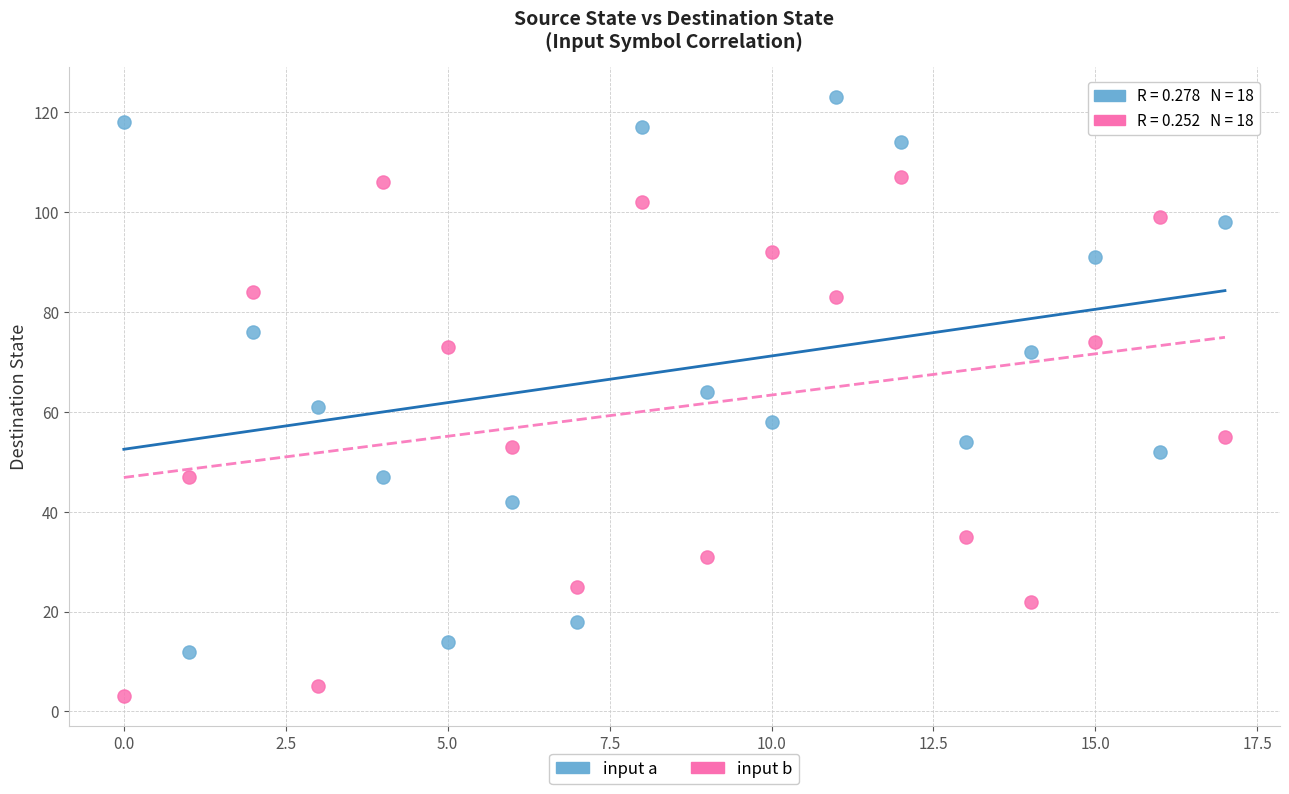

Which series contains the highest Y value?

input a